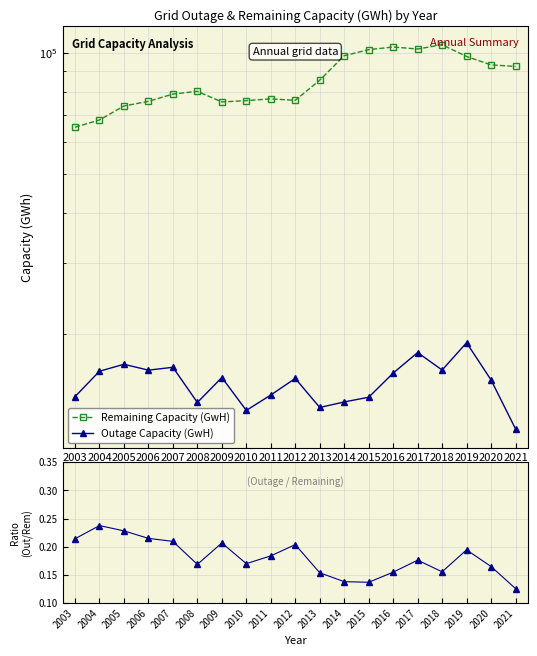

At which label is Outage Capacity (GwH) / Remaining Capacity (GwH) closest to 0?

2021